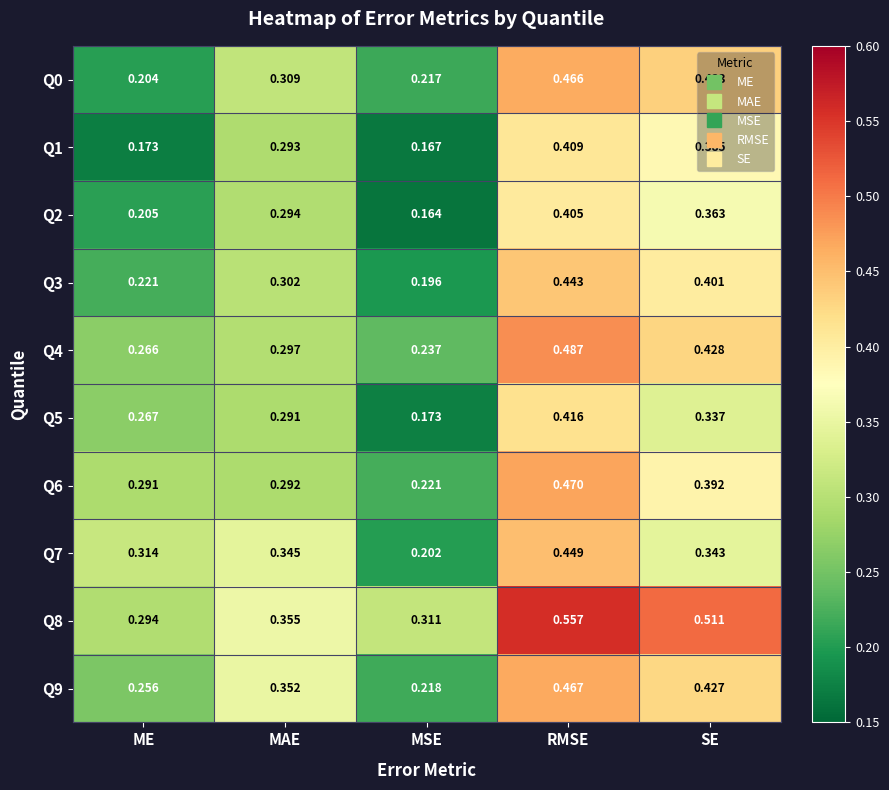

Which category has the highest value in the Q2 series?

RMSE